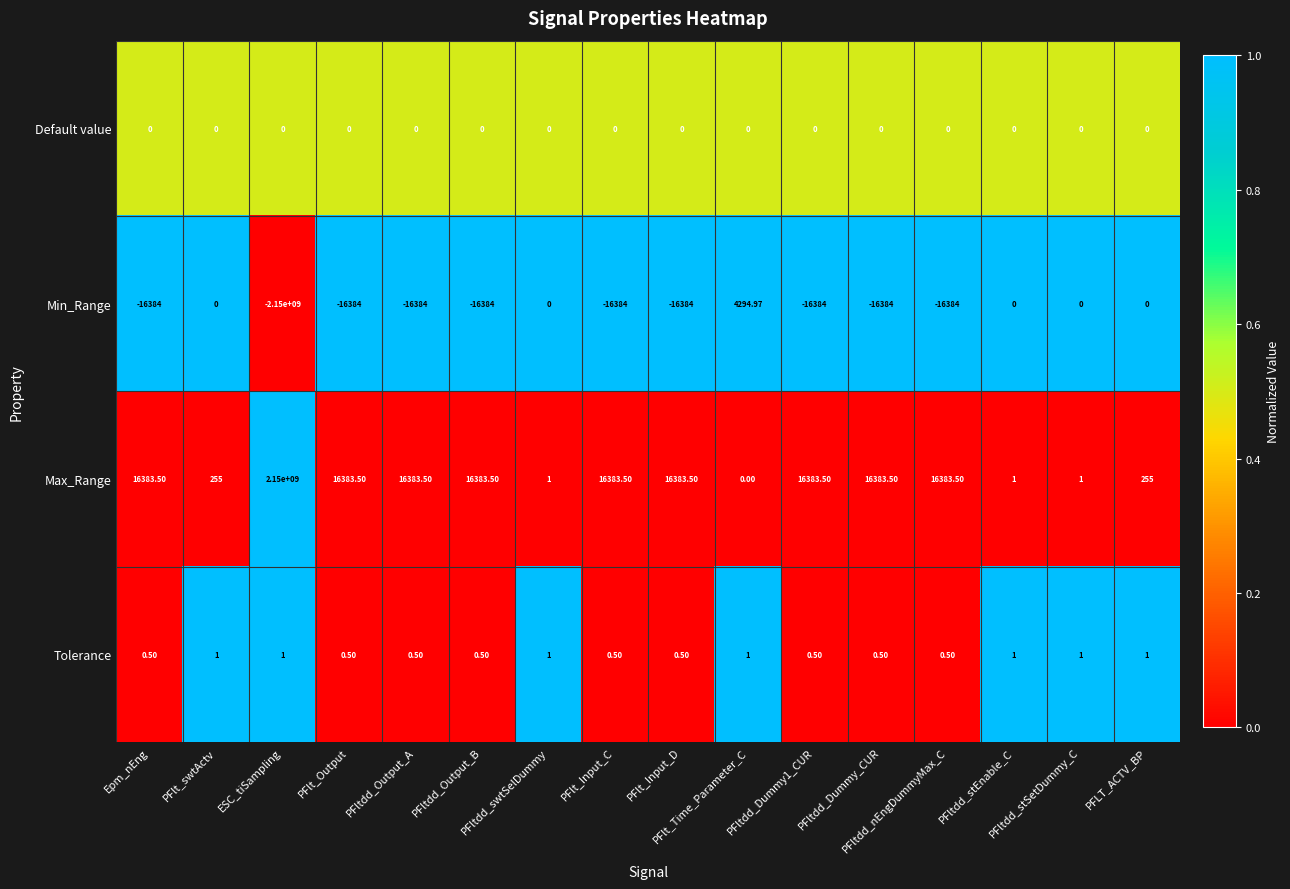

Rank the series by their maximum value, from highest to lowest.

Max_Range, Min_Range, Tolerance, Default value